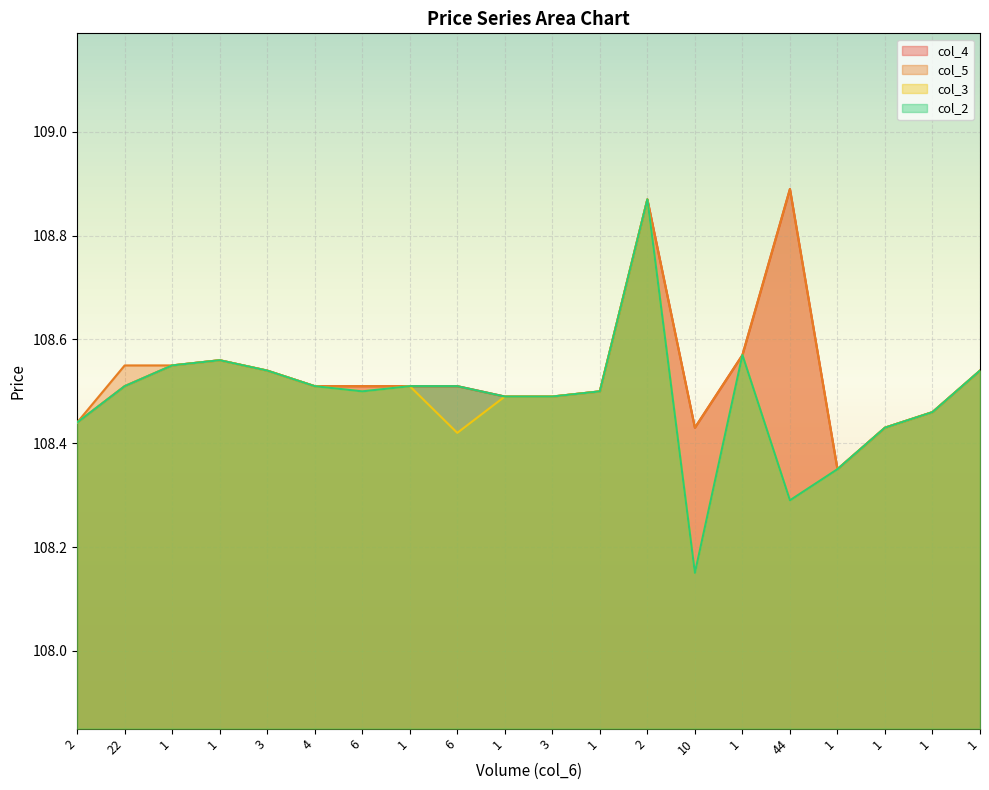

Which series changed the most between 1 and 44?

col_4